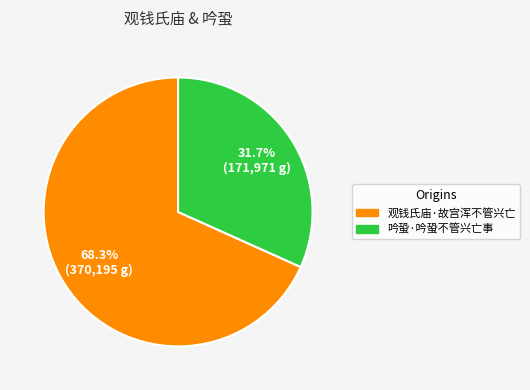

To the nearest percent, what is the difference between the 观钱氏庙·故宫浑不管兴亡 and 吟蛩·吟蛩不管兴亡事 slice percentages?

37%